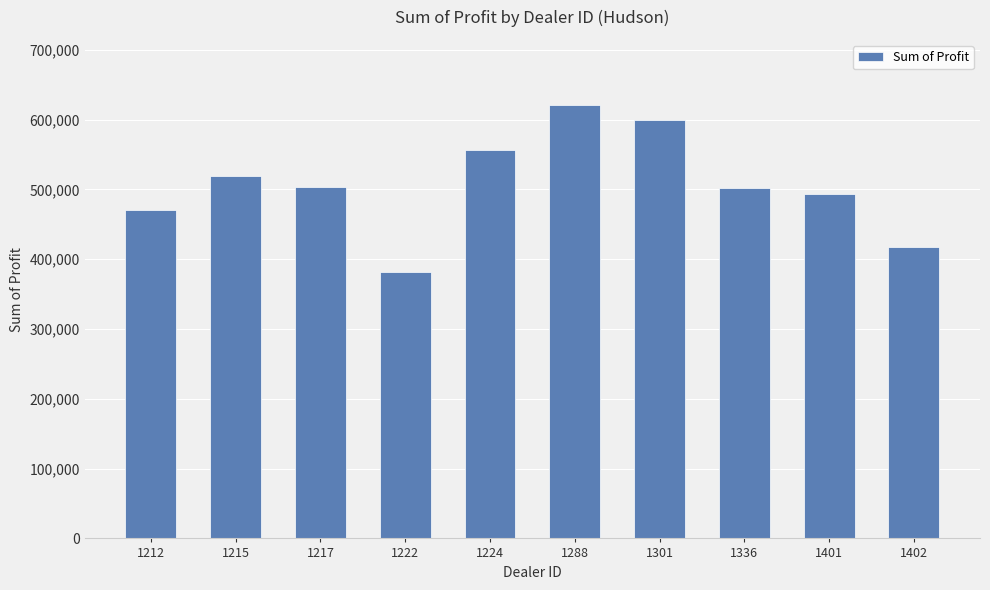

What is the sum of all values?

5064761.8